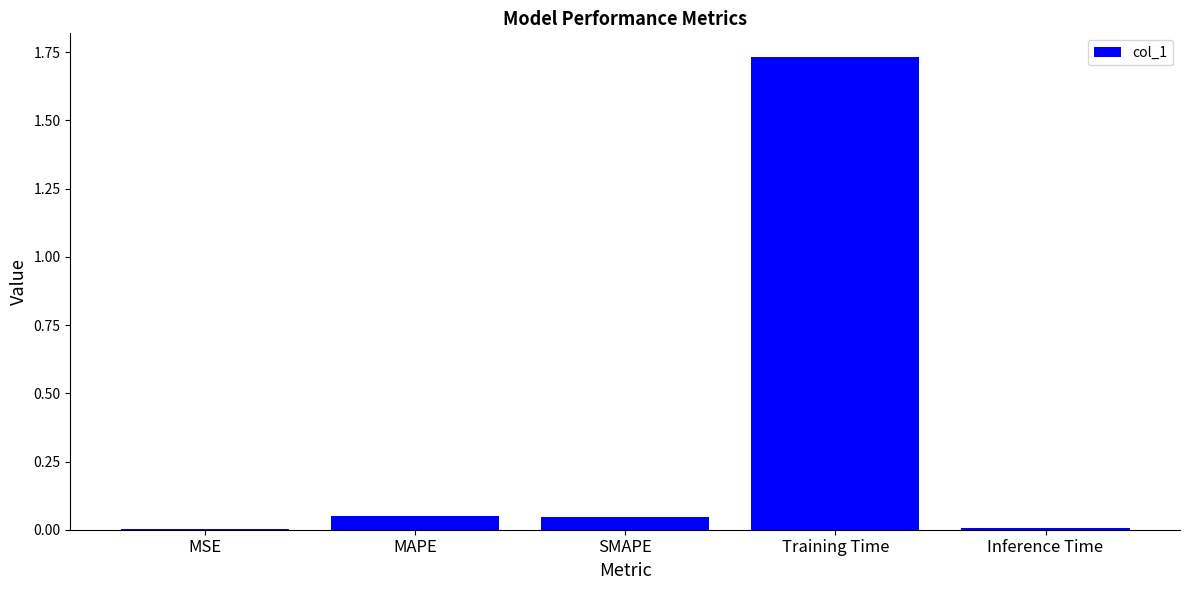

Which category has the highest value across all series?

Training Time